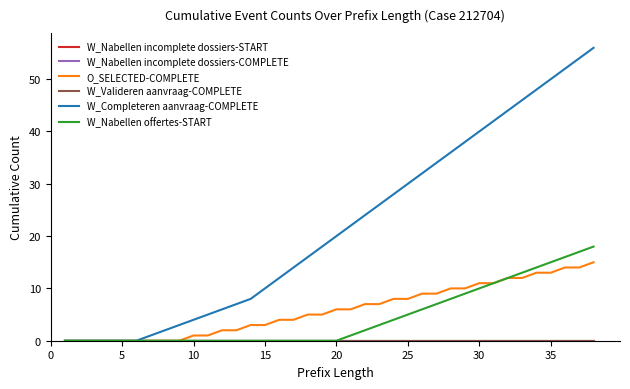

True or false: W_Nabellen offertes-START and W_Valideren aanvraag-COMPLETE intersect in this chart.

False